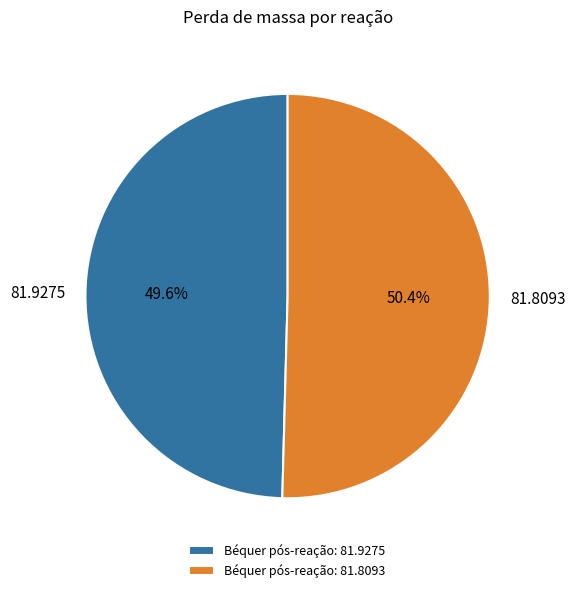

How many segments does this pie chart have?

2